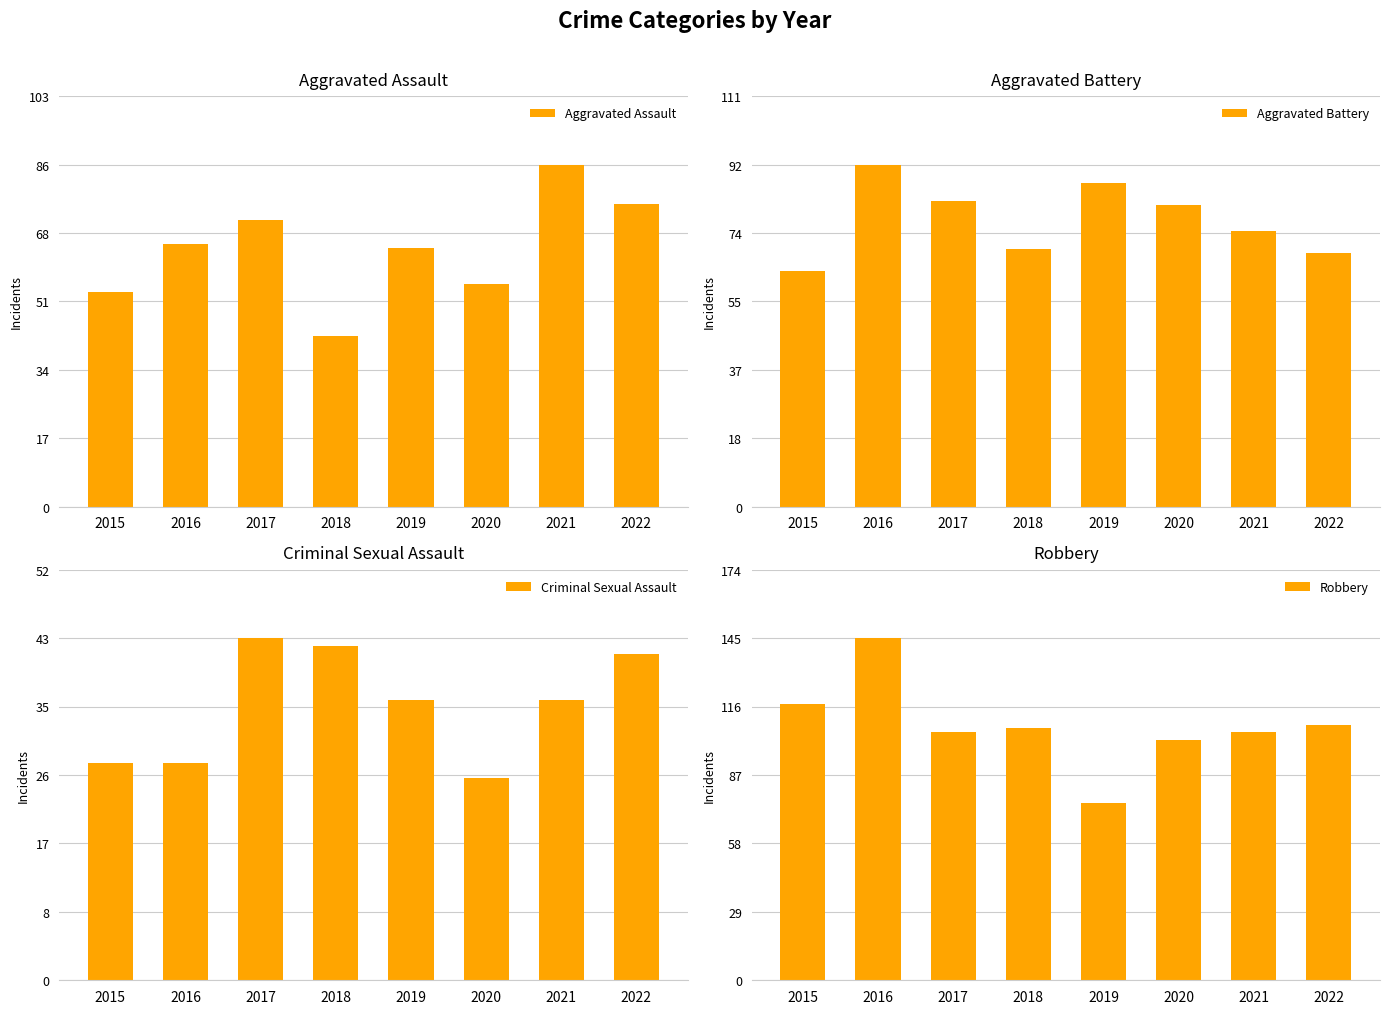

List the series in order of their peak value, lowest first.

Criminal Sexual Assault, Aggravated Assault, Aggravated Battery, Robbery